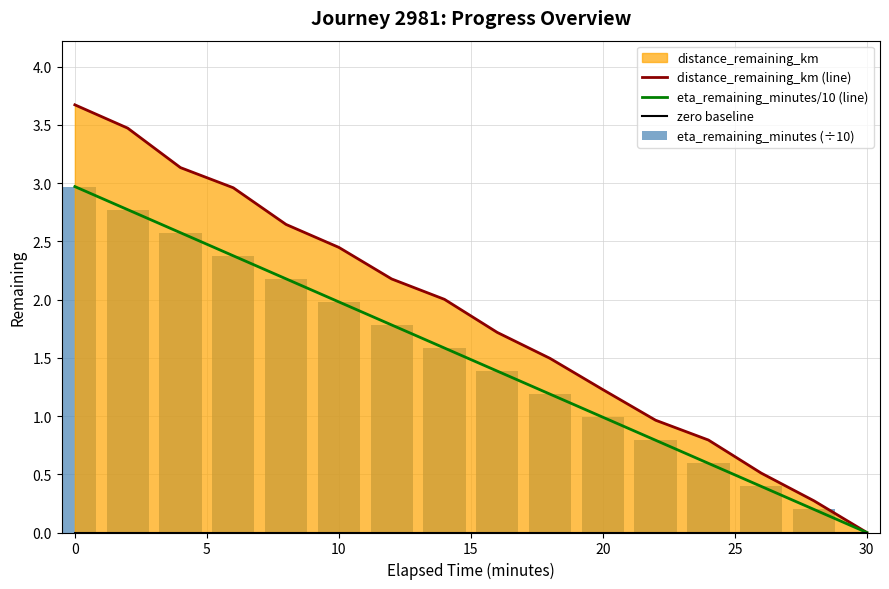

What value does the eta_remaining_minutes/10 (line) series have at 0?

3.0